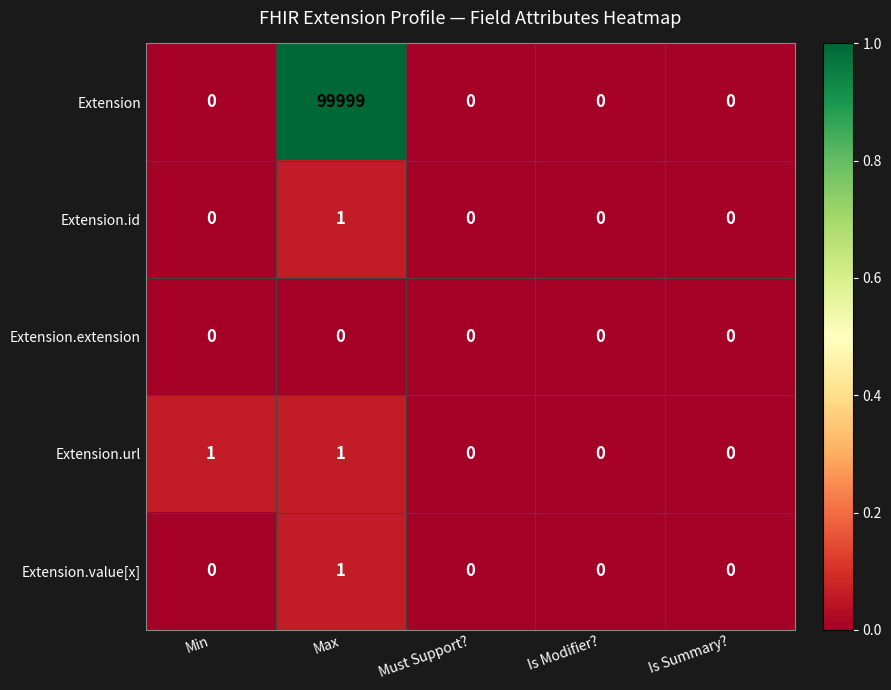

Between Min and Is Summary?, which series saw the biggest shift?

Extension.url